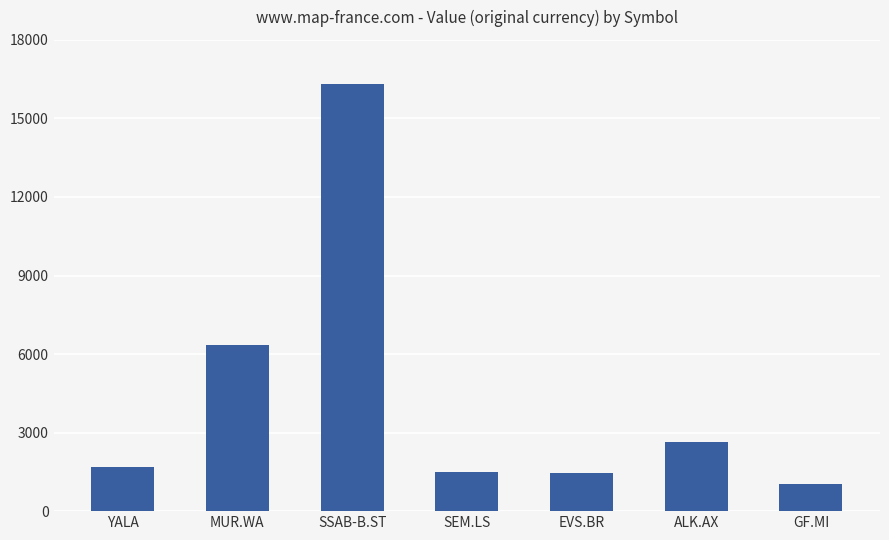

What is the label of the 7th bar from the left?

GF.MI